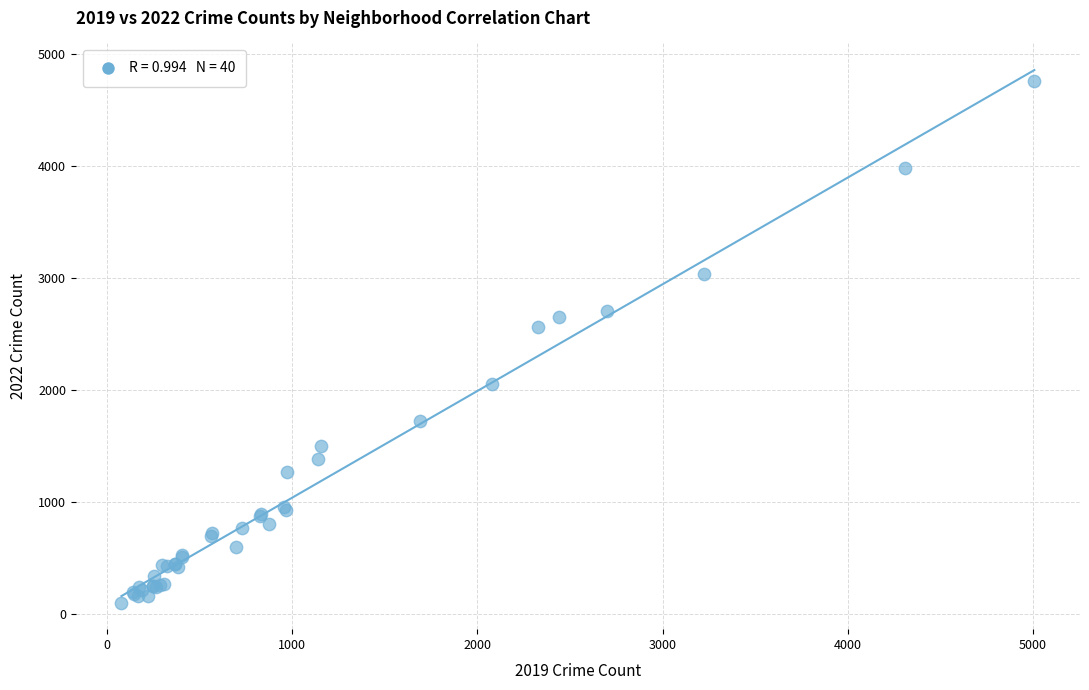

What Y value in the scatter plot is closest to 2430?

2566